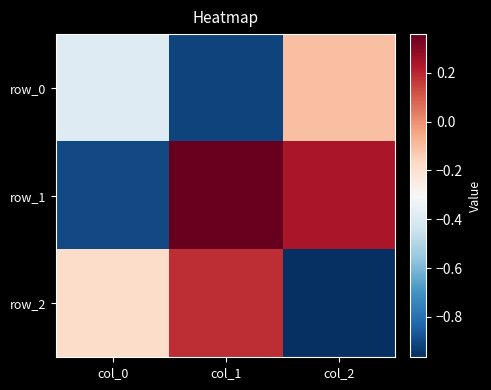

What is the average value of the row_0 series?

-0.5